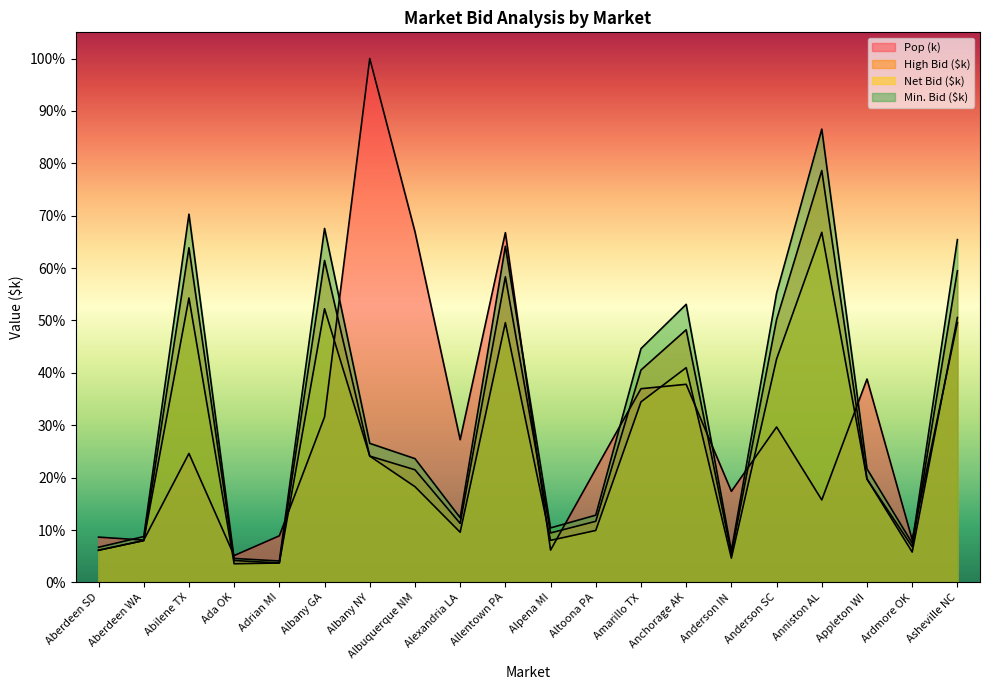

True or false: Net Bid ($k) and Pop (k) intersect in this chart.

True